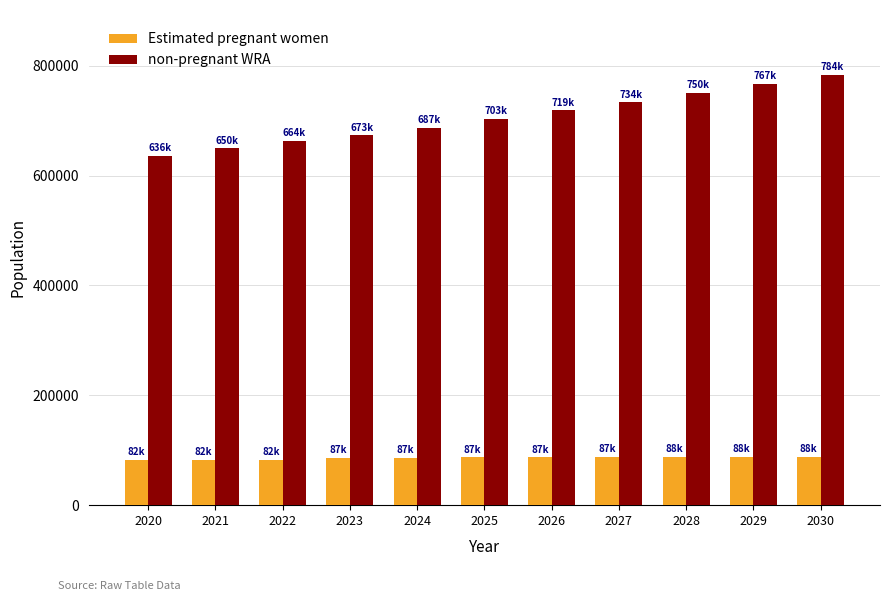

At which category is the sum across all series the highest?

2030